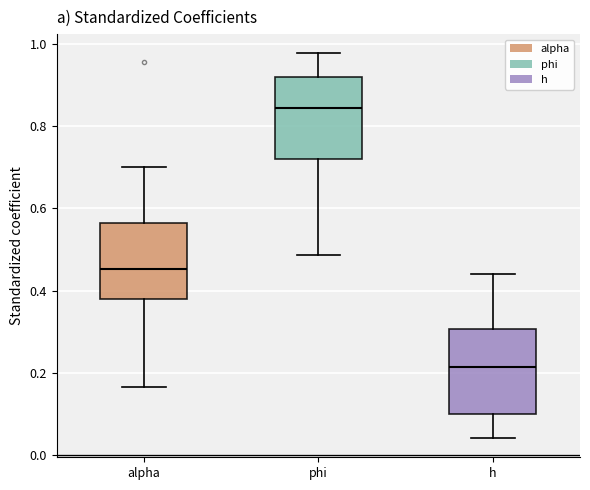

Reading left to right, read every box against the y-axis: the position of its median line, the range the box covers, and the ends of its whiskers. The values are not printed on the chart, so give them approximately, as read against the axis.

alpha: median 0.46, box 0.38 to 0.56, whiskers 0.16 to 0.70
phi: median 0.84, box 0.72 to 0.92, whiskers 0.48 to 0.98
h: median 0.22, box 0.10 to 0.30, whiskers 0.04 to 0.44